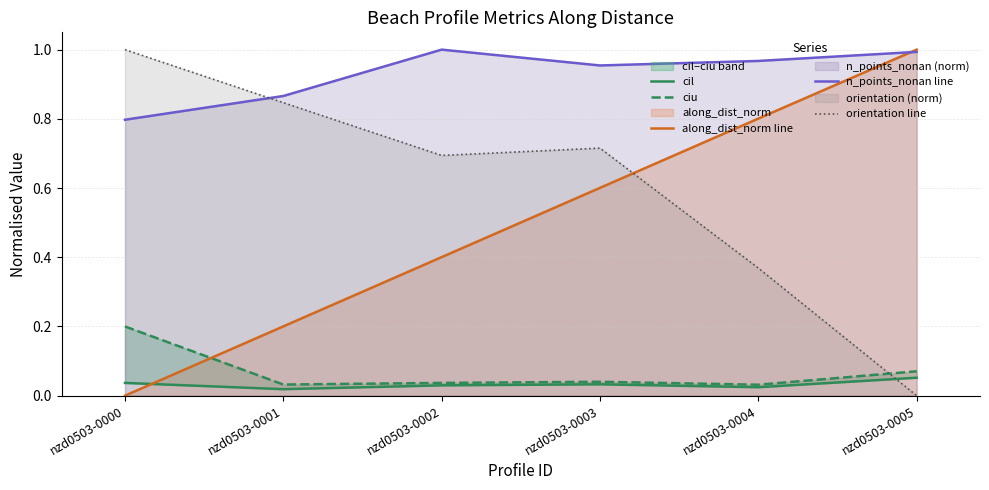

Which series changed the most between nzd0503-0001 and nzd0503-0004?

along_dist_norm line